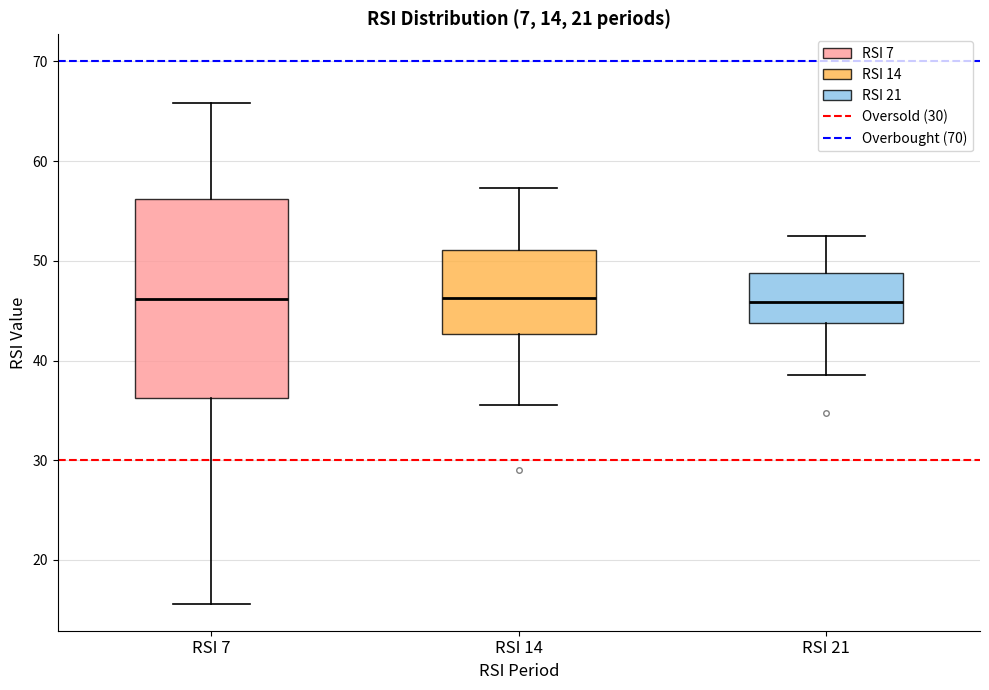

Which box is the tallest, from its lower edge to its upper edge?

RSI 7